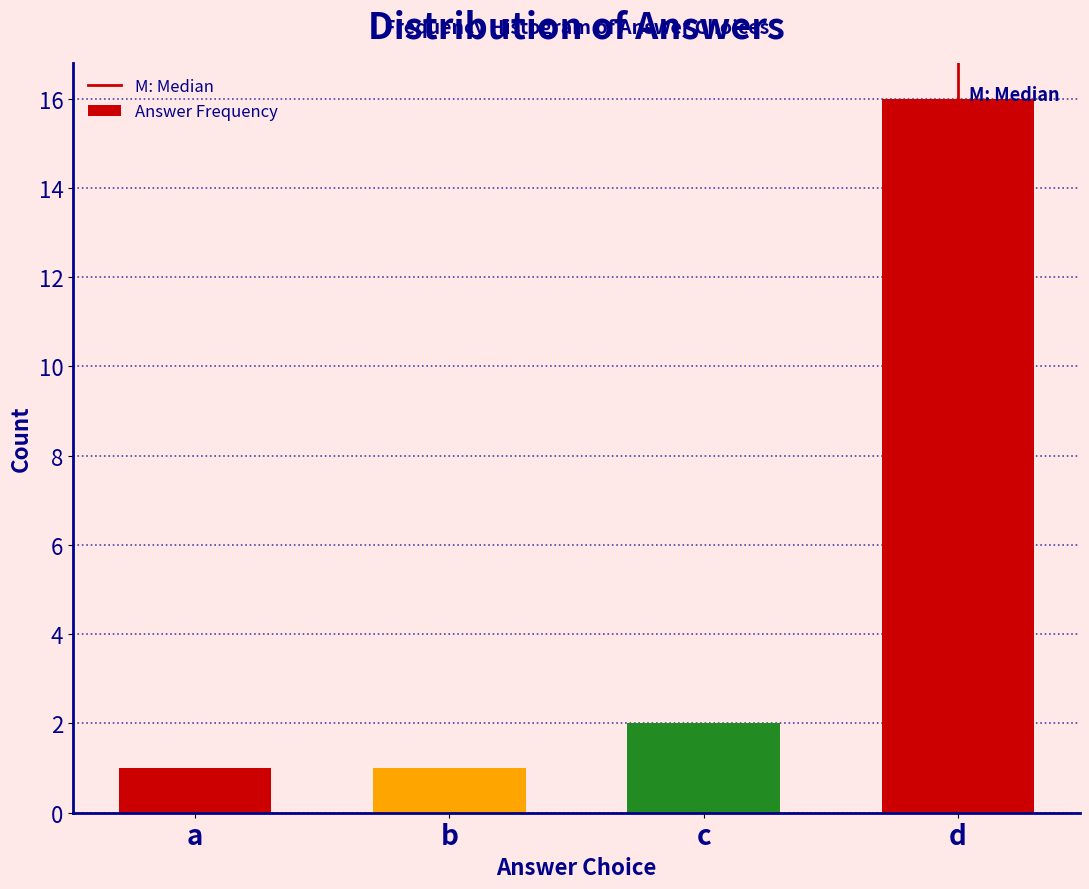

Reading left to right, what are all the values shown in this chart?

1	1	2	16